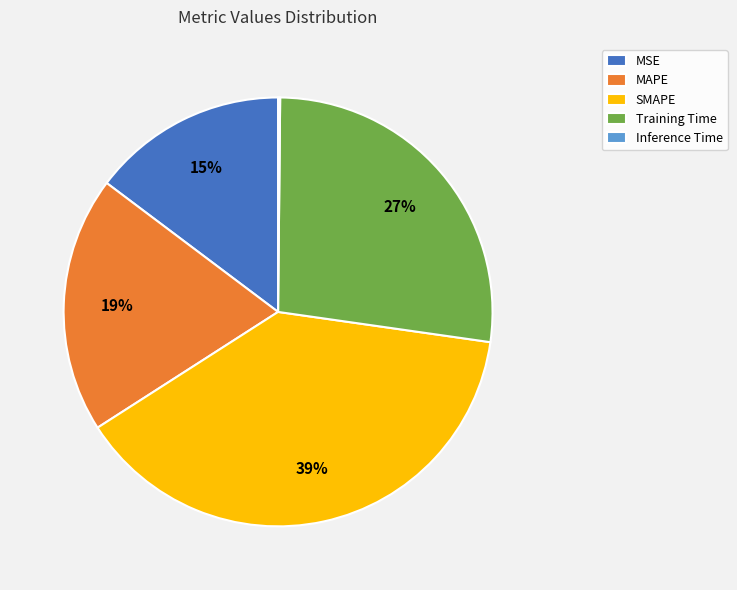

To the nearest percent, what is the difference between the largest and smallest slice percentages?

39%